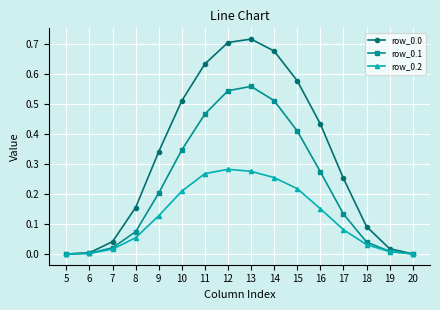

Is the value of row_0.1 at 13 greater than the value of row_0.2 at 11?

Yes